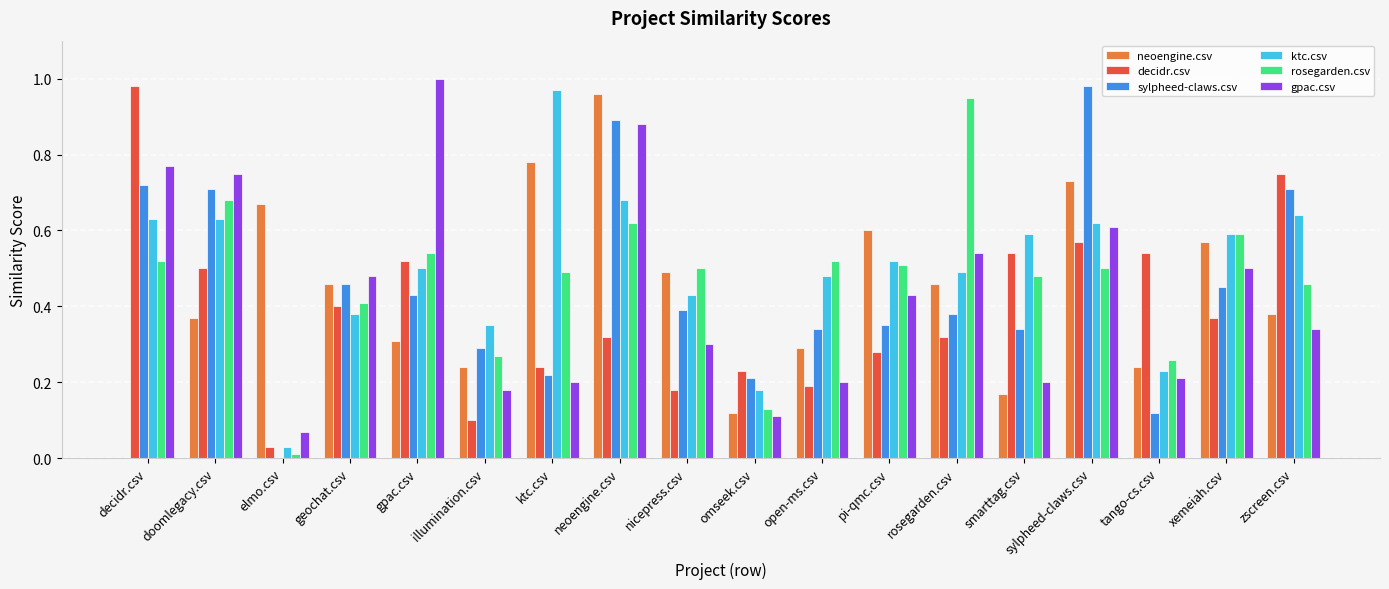

Which series changed the most between smarttag.csv and tango-cs.csv?

ktc.csv